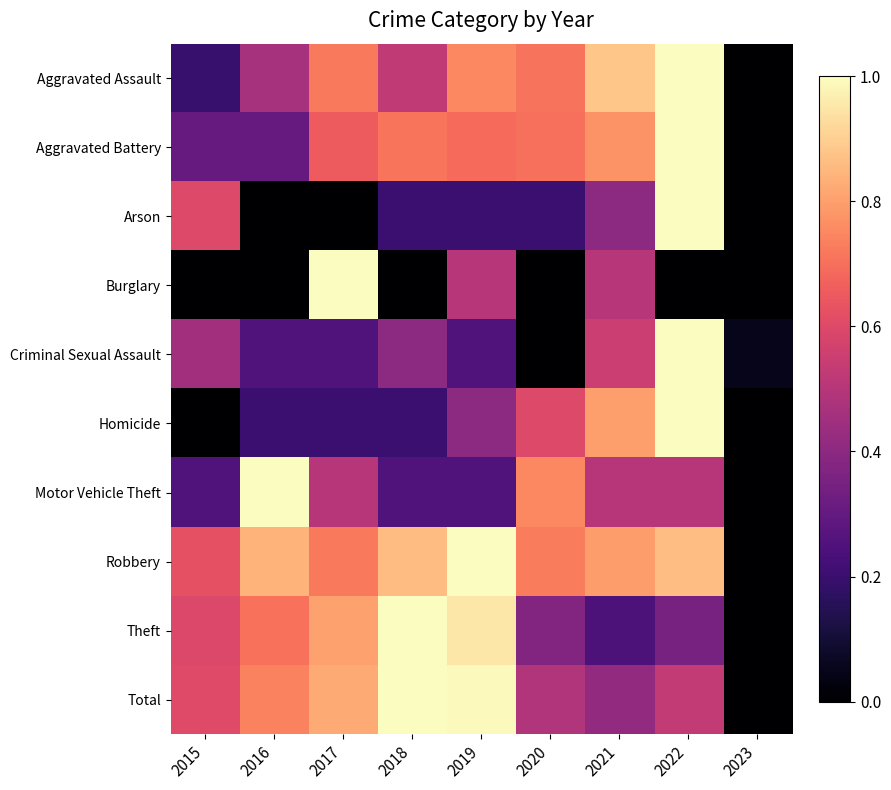

What is the spread (max minus min) of values at 2020?

0.8